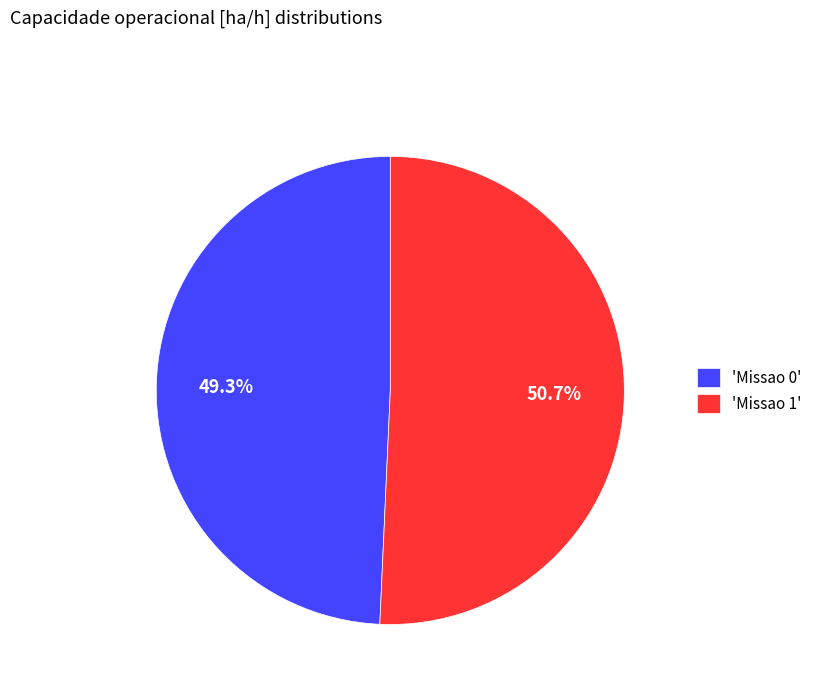

Rank the categories by value from lowest to highest.

'Missao 0', 'Missao 1'